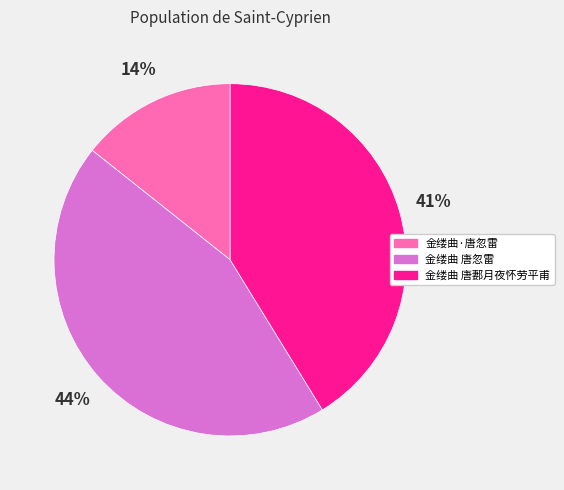

Which category has the smallest portion of the pie?

金缕曲·唐忽雷